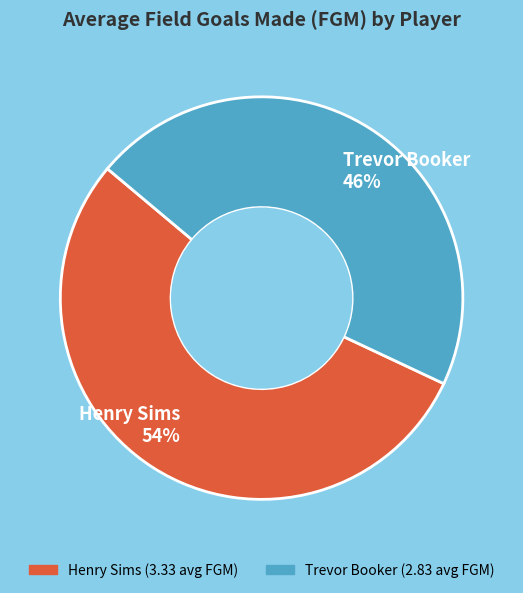

To the nearest percent, what portion does Trevor Booker represent?

46%